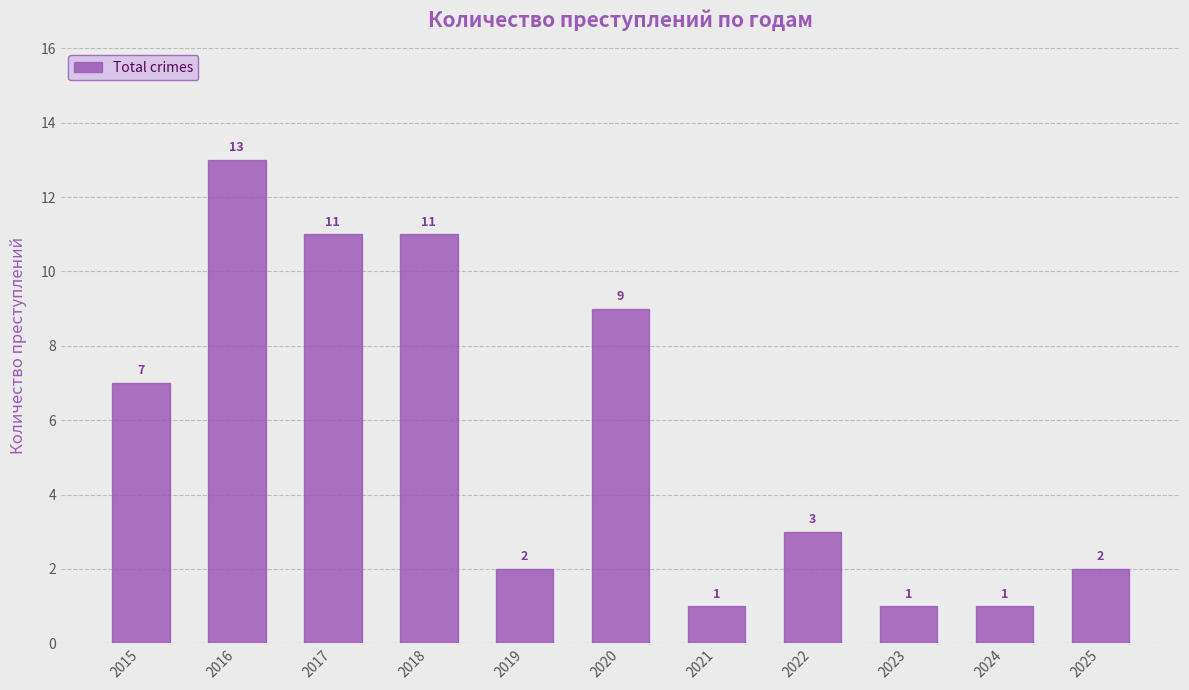

Where does the data first go above 3?

2015